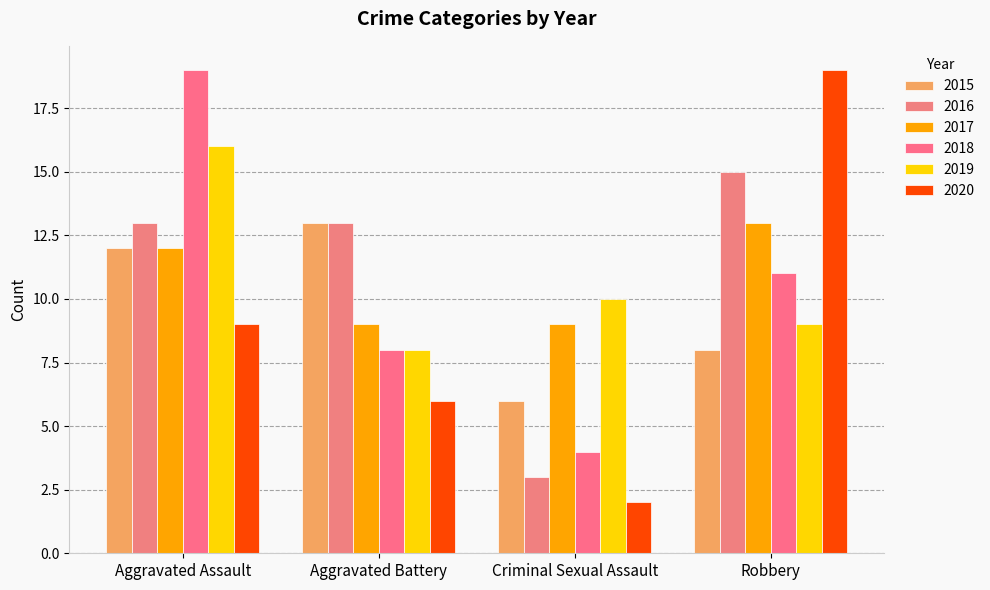

Count the 2019 values in the range 9 to 16.

3